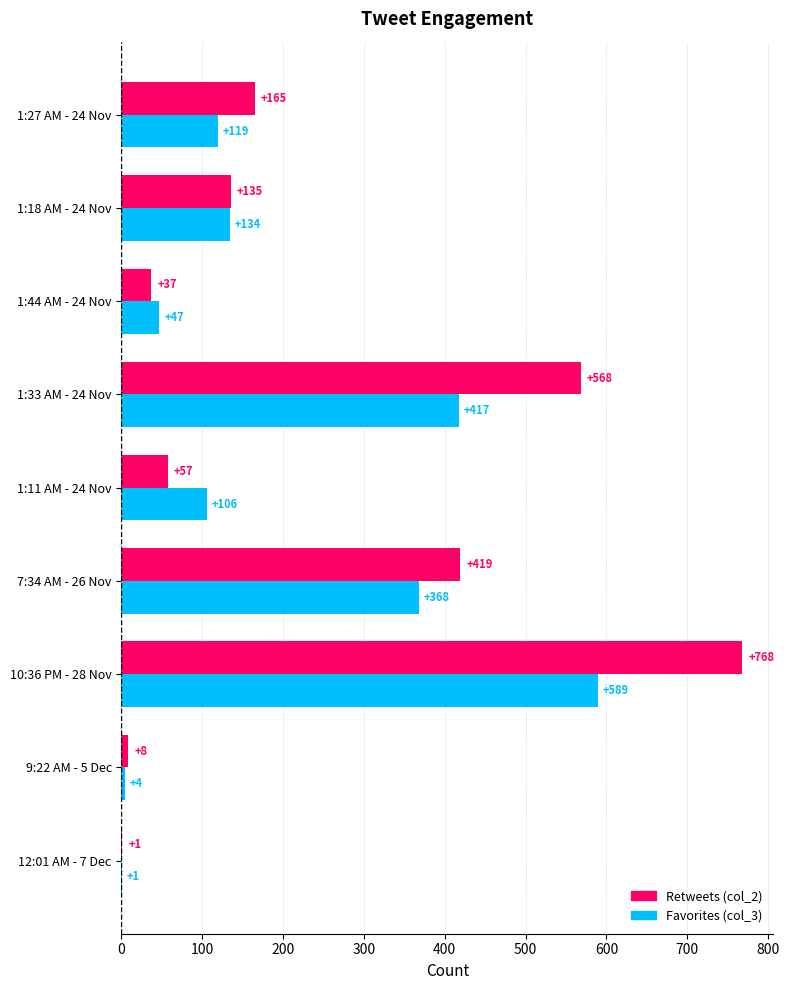

At which label is Favorites (col_3) closest to 295?

7:34 AM - 26 Nov